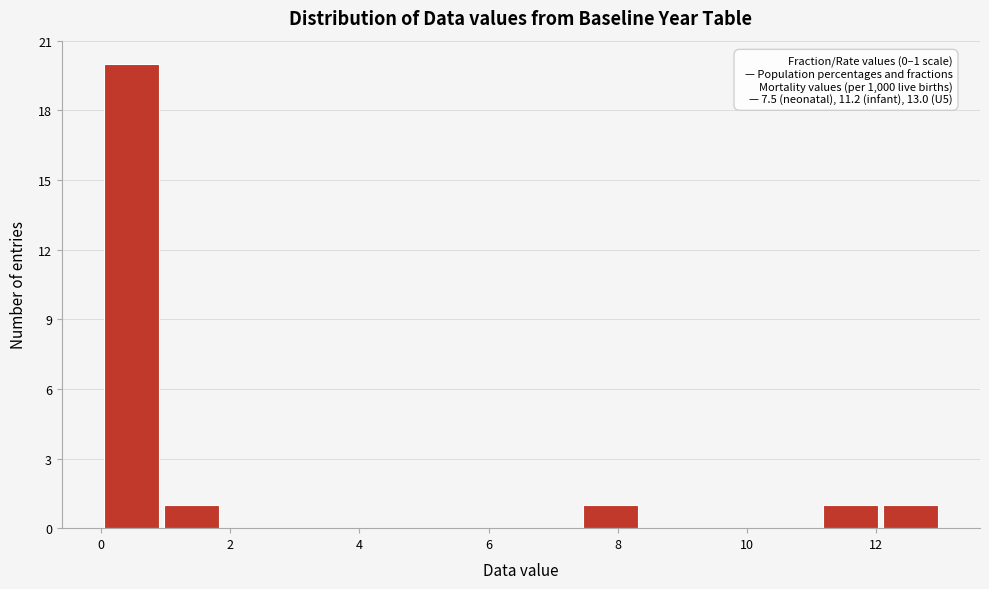

Over which range of the x-axis is the bar tallest?

0.0 to 1.0